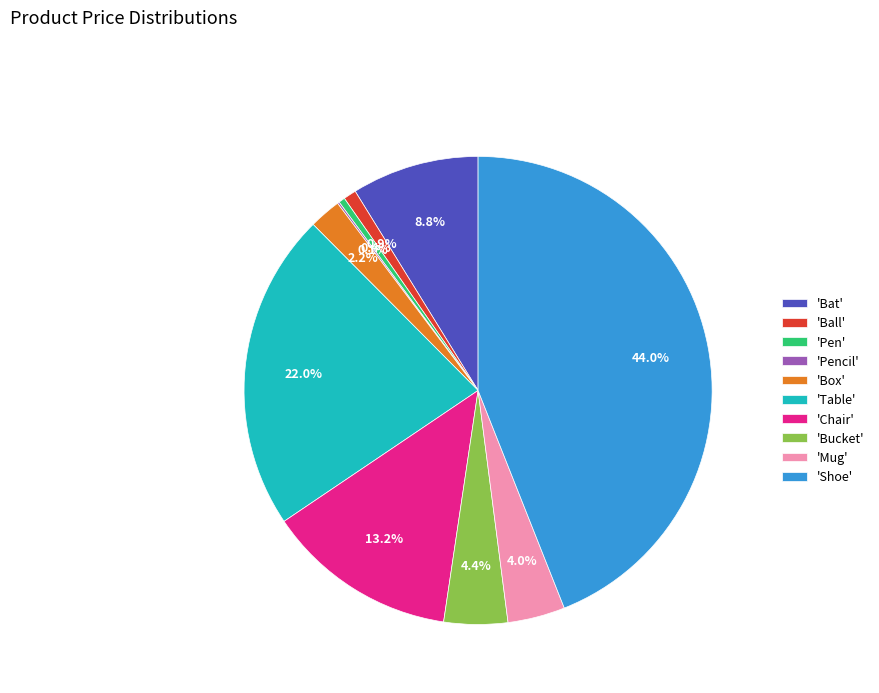

What is the largest slice in the pie chart?

'Shoe'